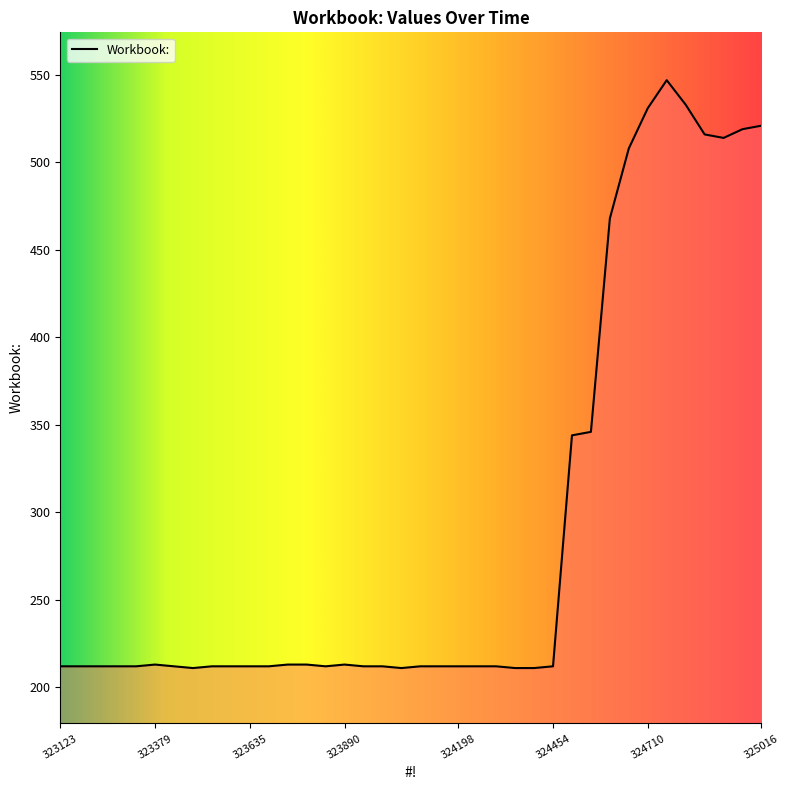

True or false: the data has more than 1 interior local peaks.

True